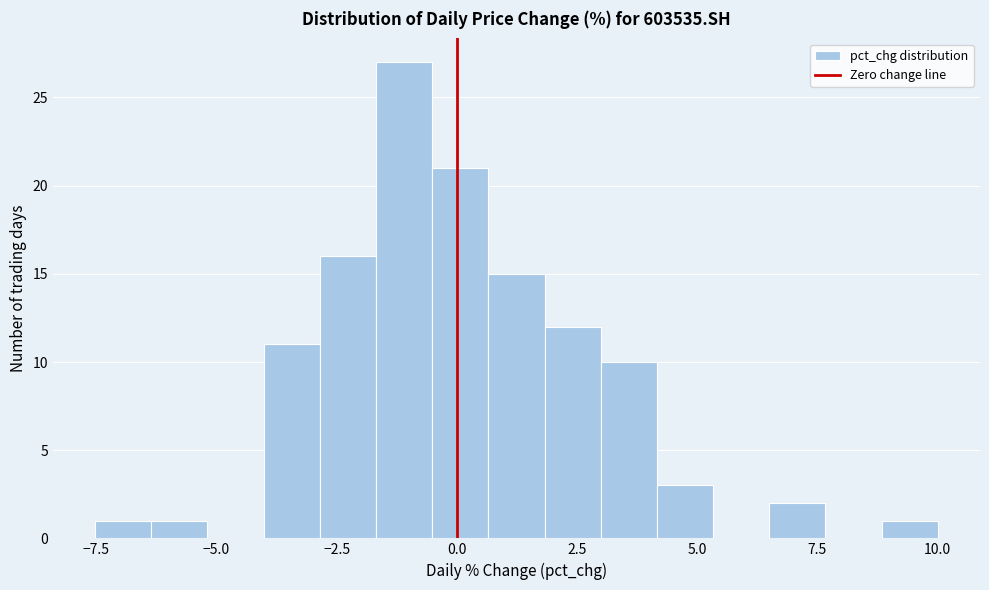

Around what value on the x-axis is the tallest bar? Give the approximate position of its centre, as read against the axis.

-1.0